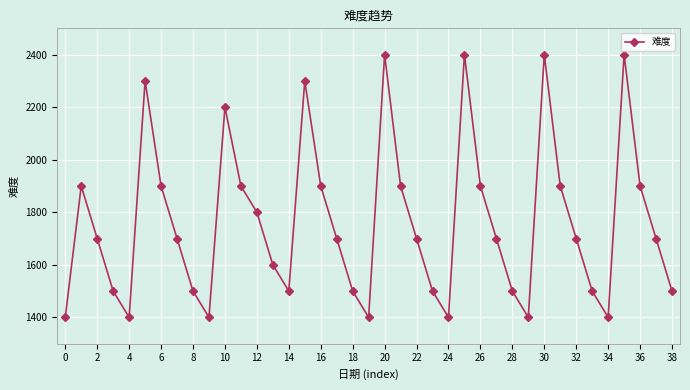

How many points are higher than both their immediate neighbors (excluding endpoints)?

8